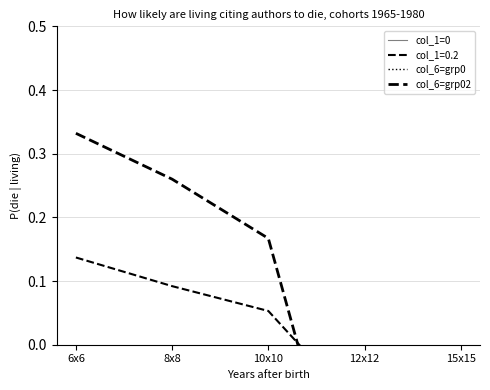

True or false: col_1=0 and col_6=grp02 cross at least once.

True